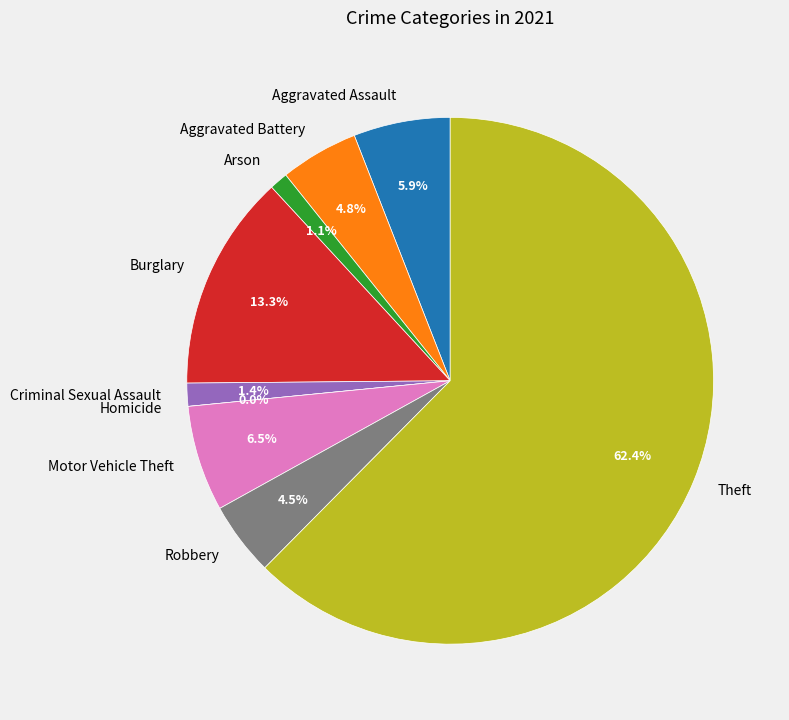

How many segments does this pie chart have?

9